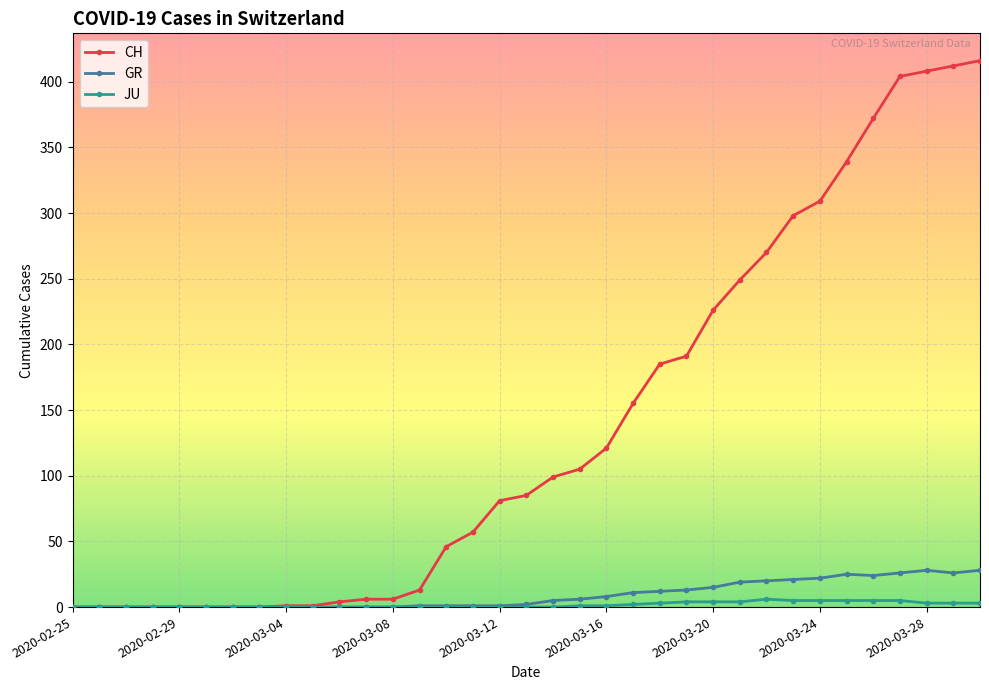

What is the difference between the maximum and minimum values in the CH series?

416